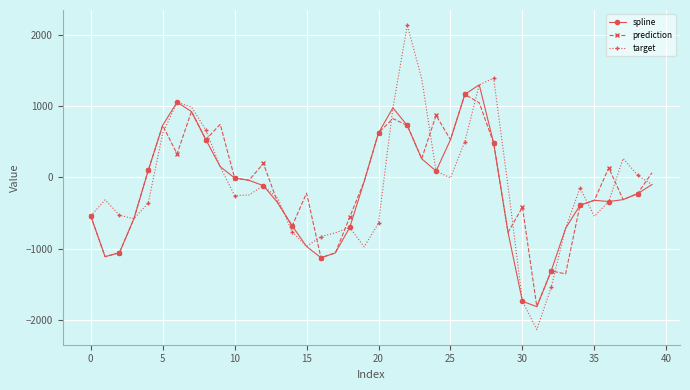

List the series in order of their peak value, lowest first.

prediction, spline, target